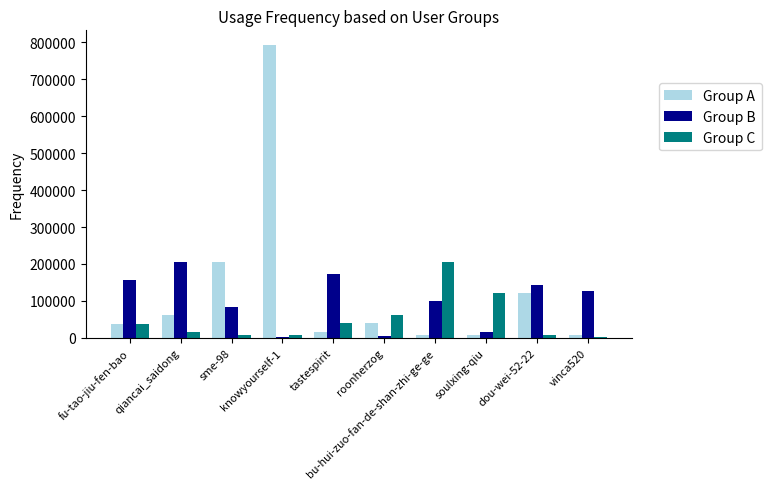

What is the sum of all Group C values?

506102